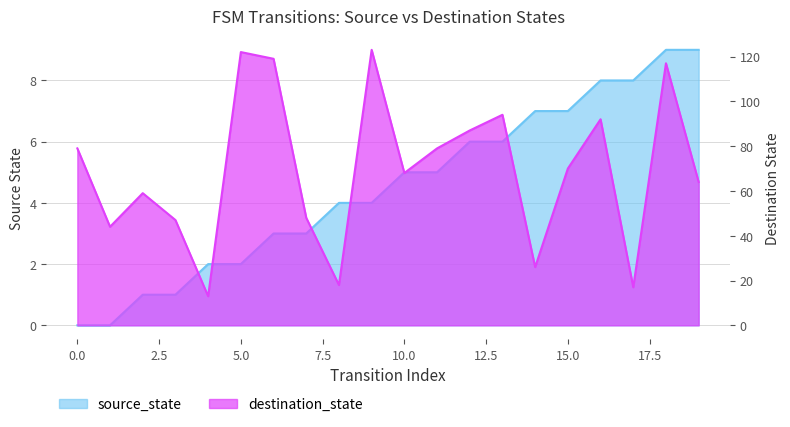

List the labels in order of destination_state value, largest first.

9, 5, 6, 18, 13, 16, 12, 0, 11, 15, 10, 19, 2, 7, 3, 1, 14, 8, 17, 4